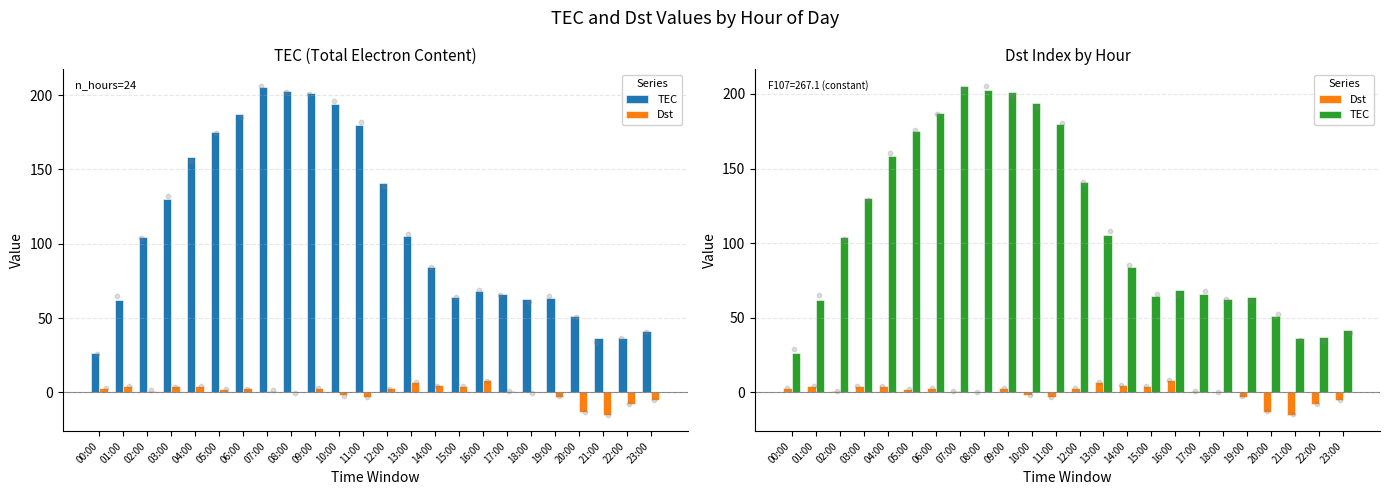

Is the value of Dst at 13:00 greater than the value of TEC at 09:00?

No